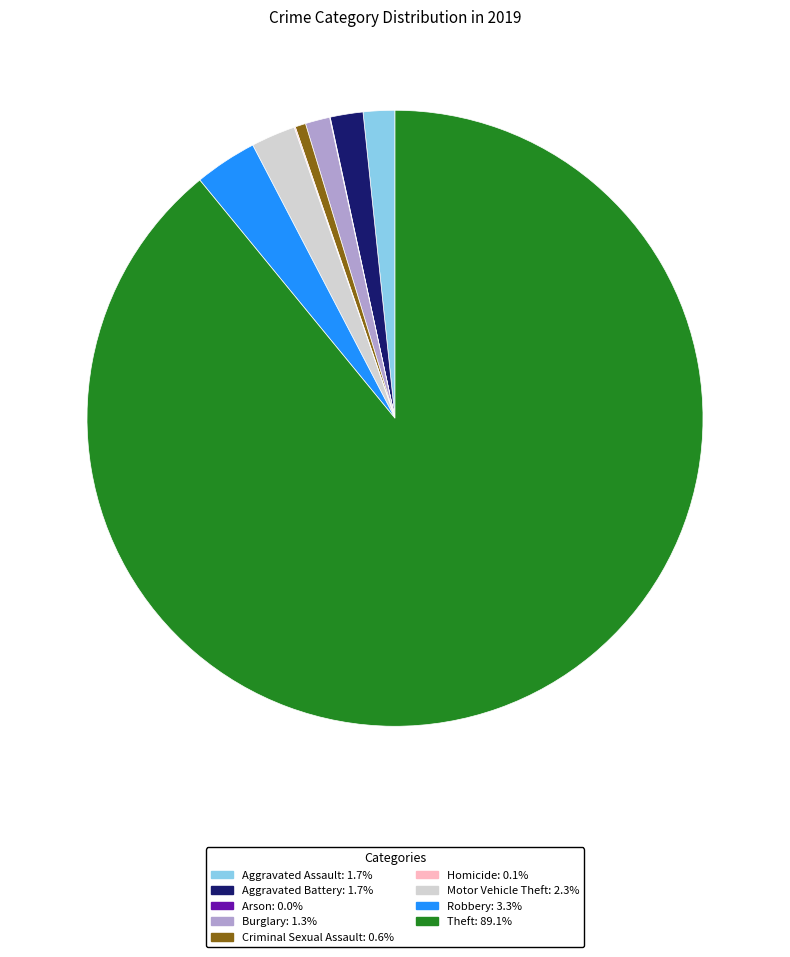

True or false: Robbery accounts for 3% of the total.

True